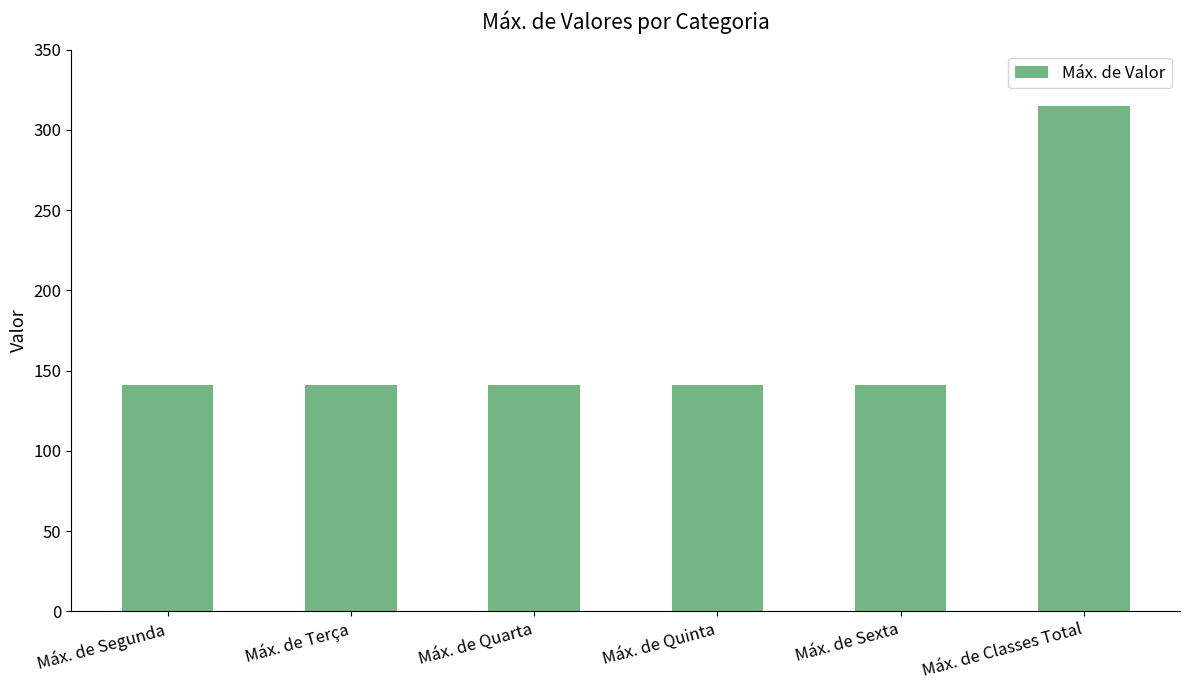

Read the value at Máx. de Quinta, to the nearest 5.

140